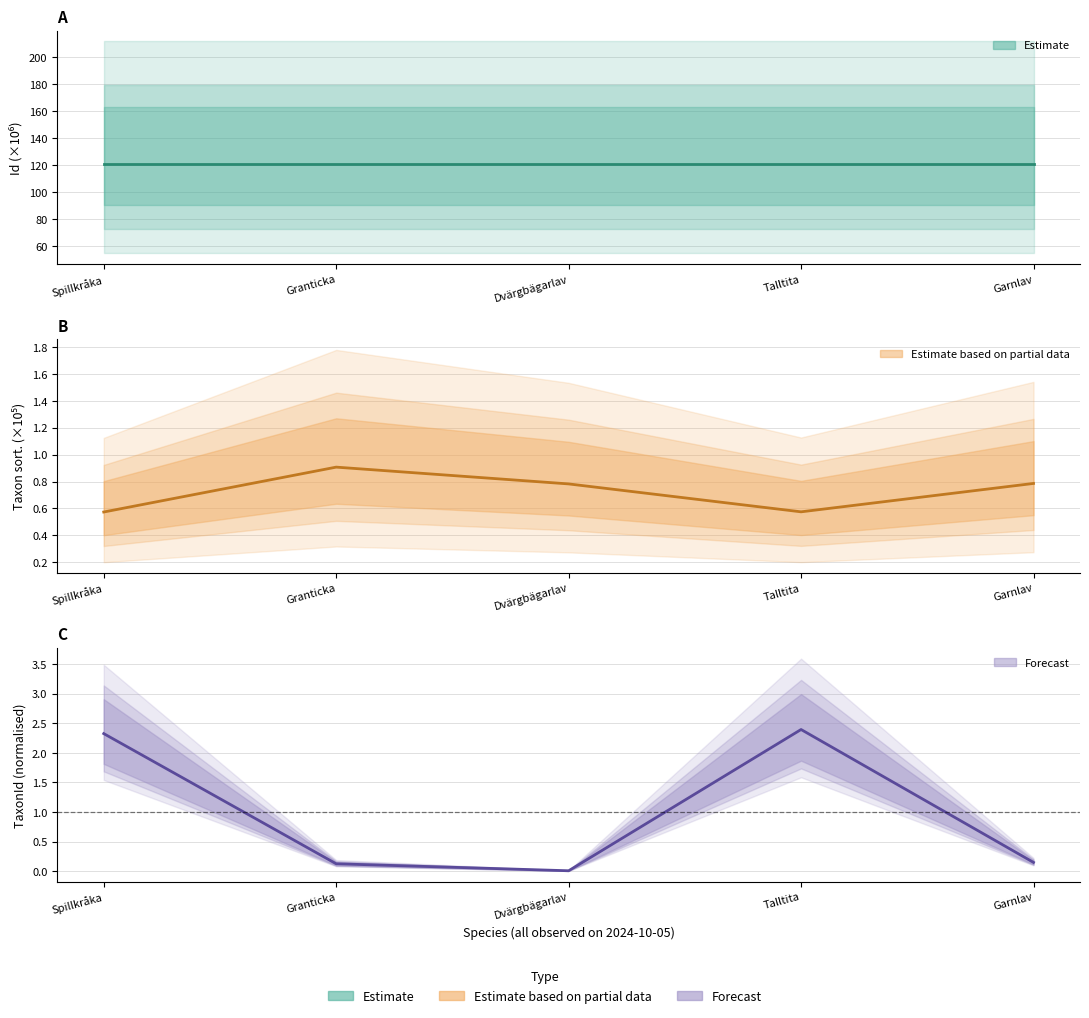

True or false: TaxonId and Taxonsorteringsordning intersect in this chart.

True